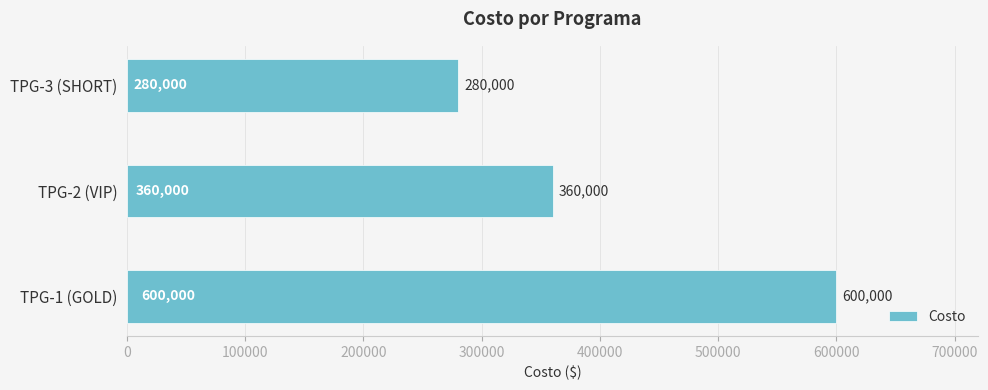

Between TPG-2 (VIP) and TPG-1 (GOLD), which is larger?

TPG-1 (GOLD)